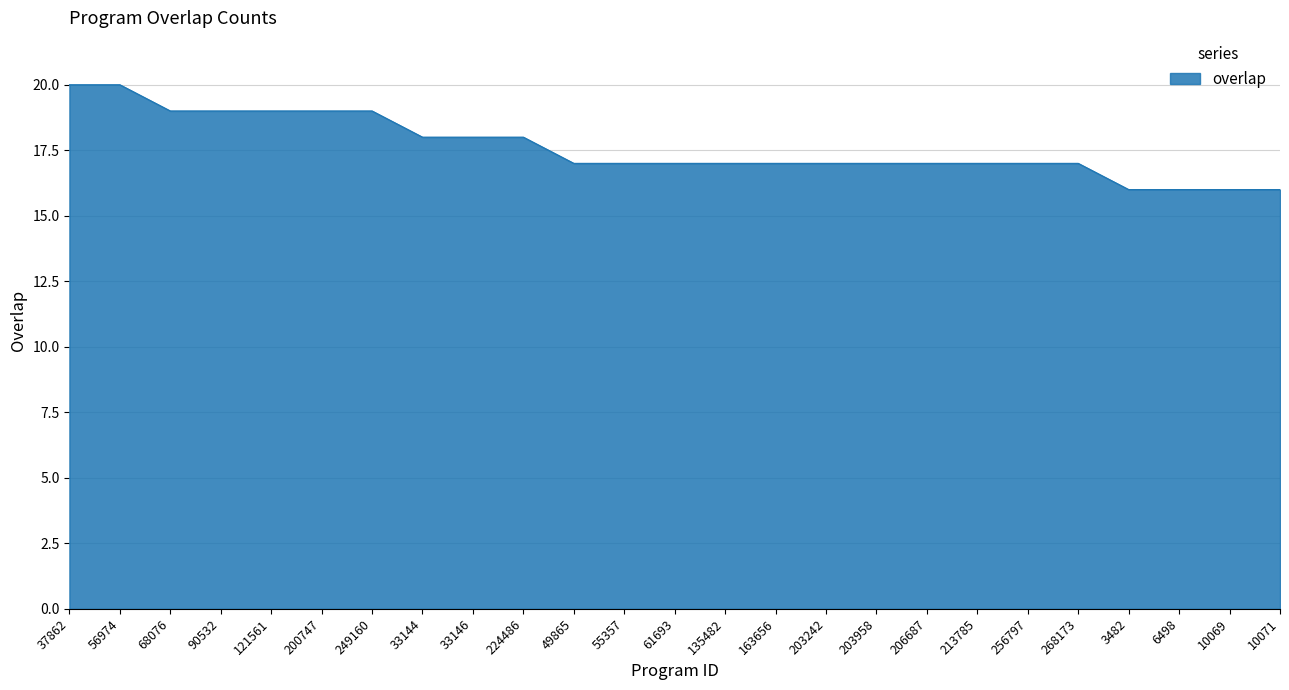

What is the minimum value shown in the chart?

16